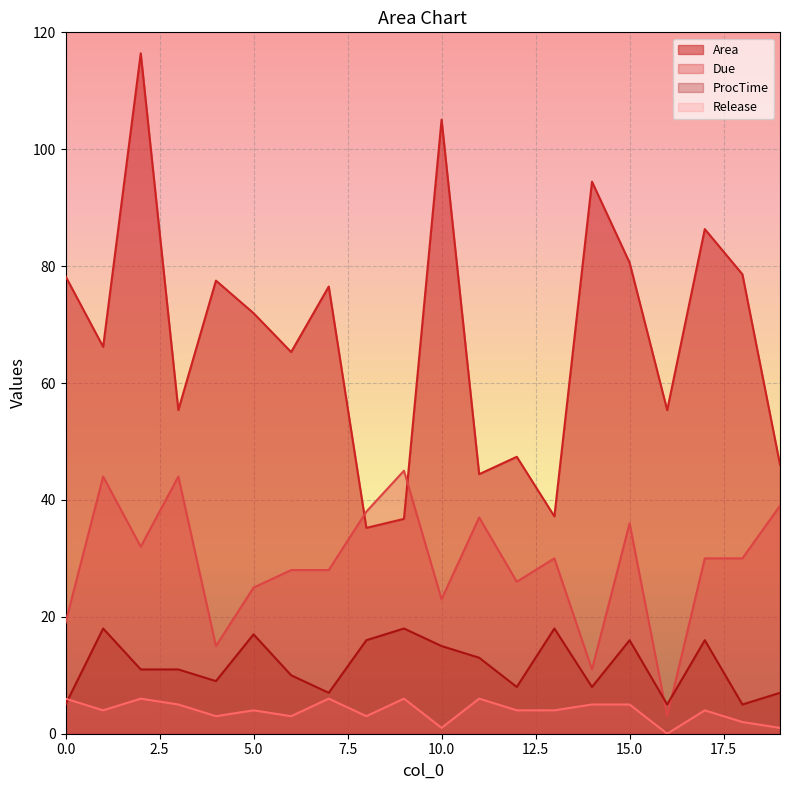

At how many categories does at least one series exceed 10?

20